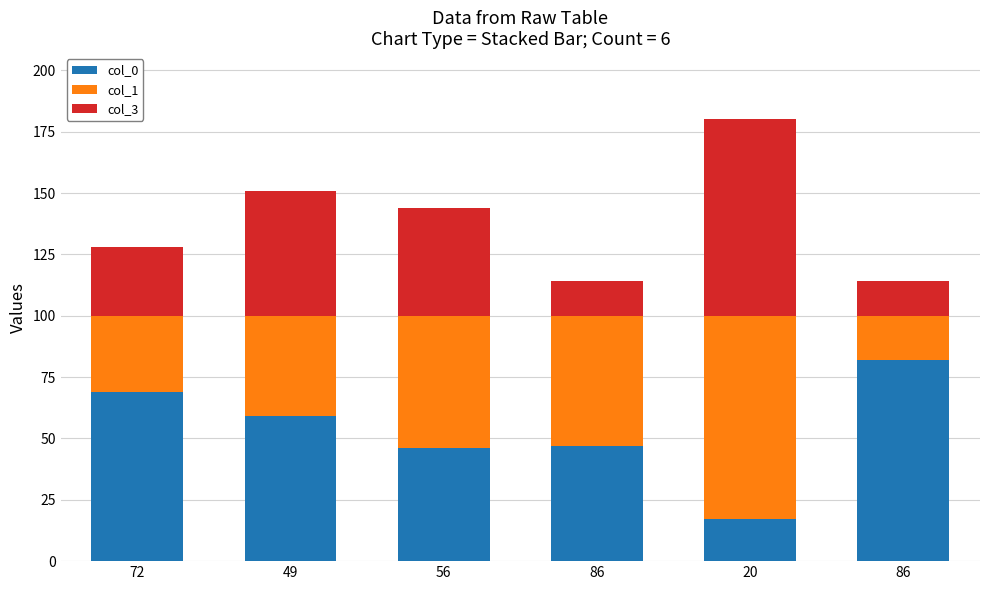

What is the label of the 4th bar from the left?

86